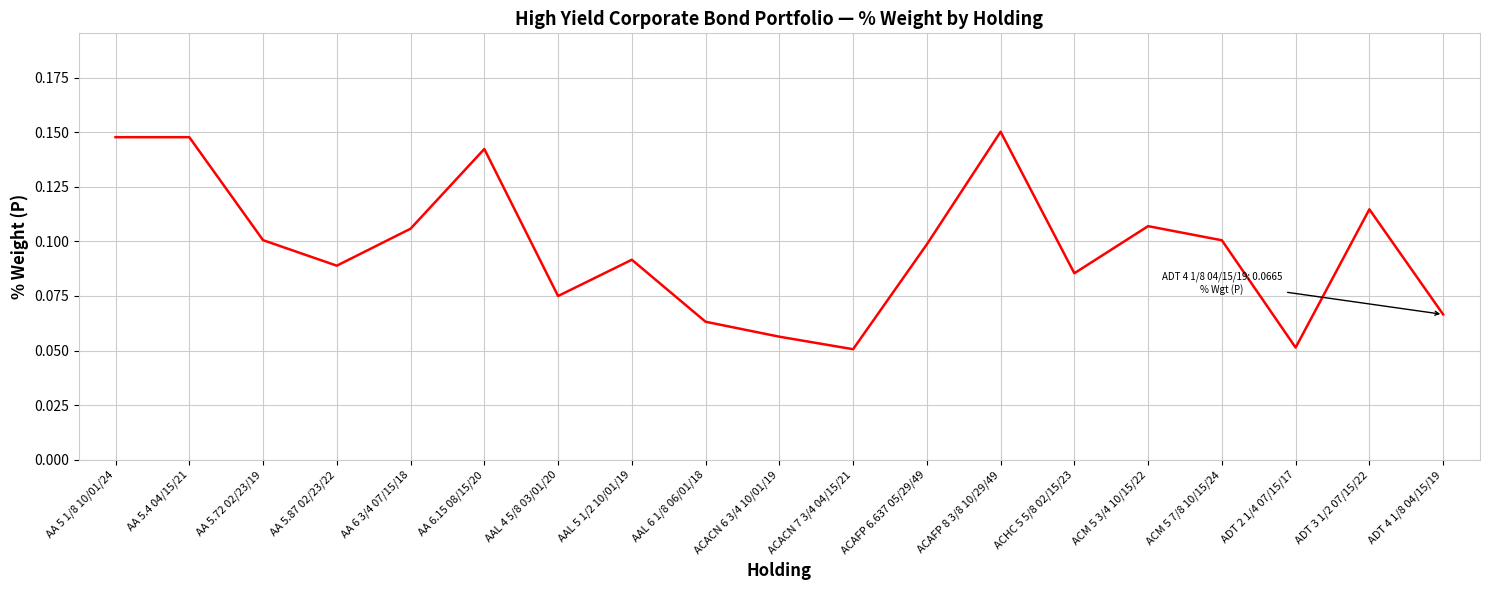

What is the change in value from AAL 5 1/2 10/01/19 to ACAFP 8 3/8 10/29/49?

+0.1